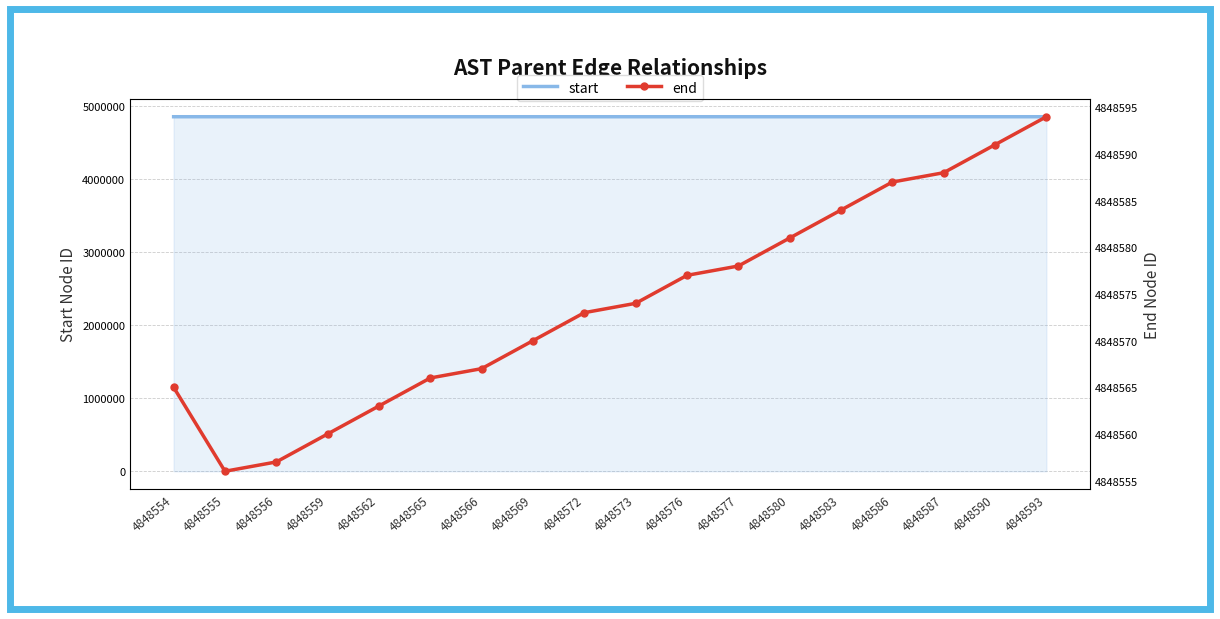

At 4848586, list the series in order from largest to smallest.

end, start